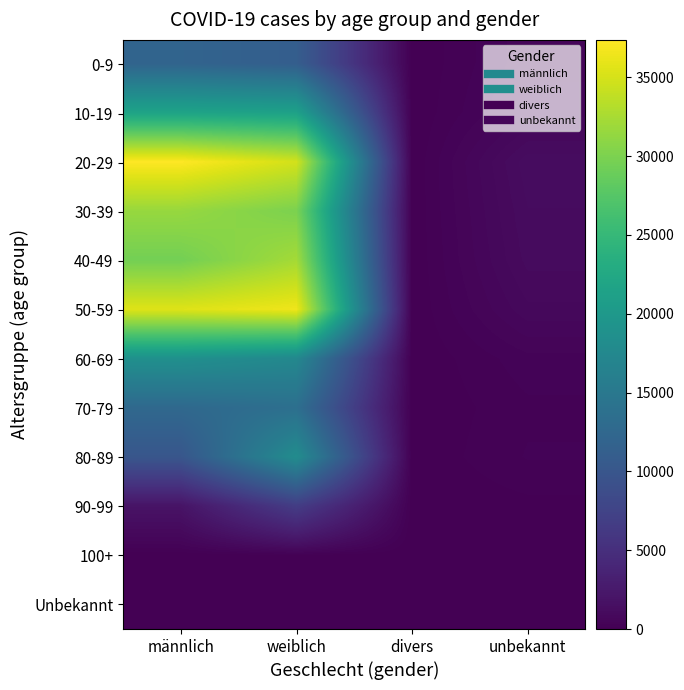

At which category is the sum across all series the highest?

weiblich